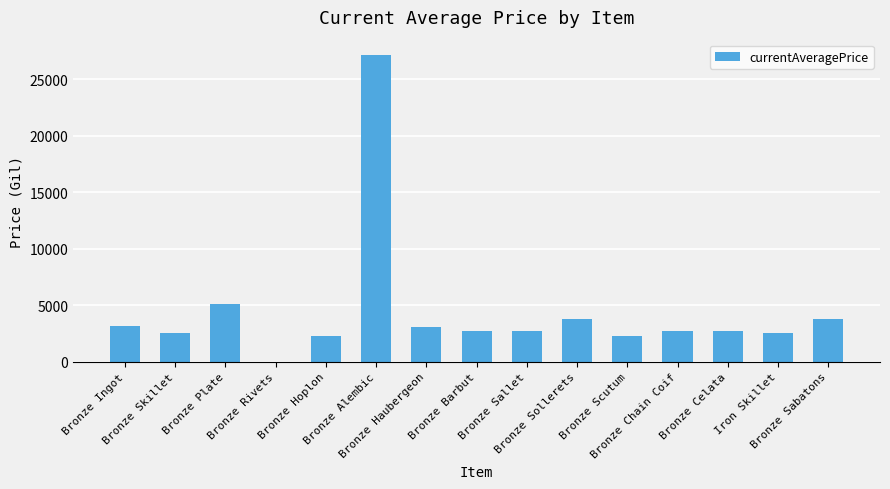

What is the sum of all values?

65964.6